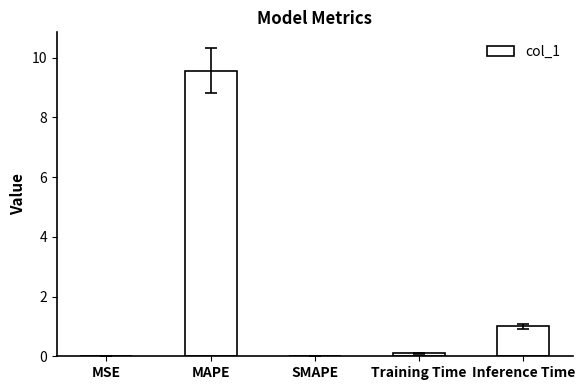

What is the average value?

2.1